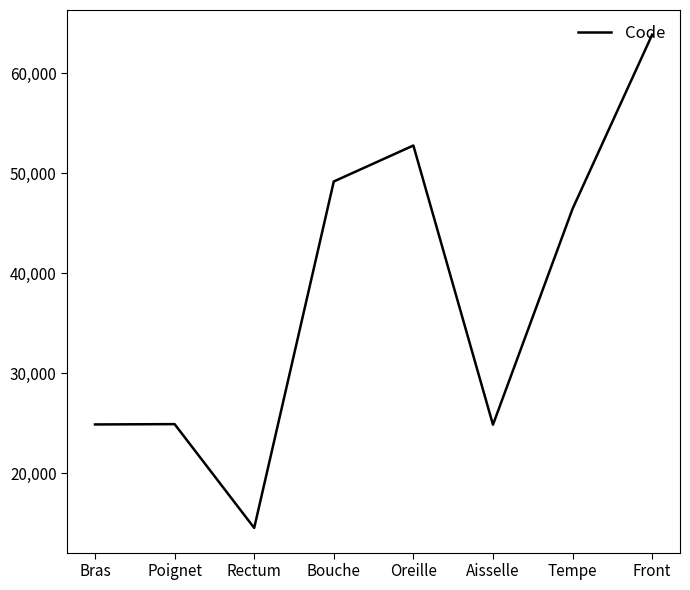

Count the number of data series in this chart.

1